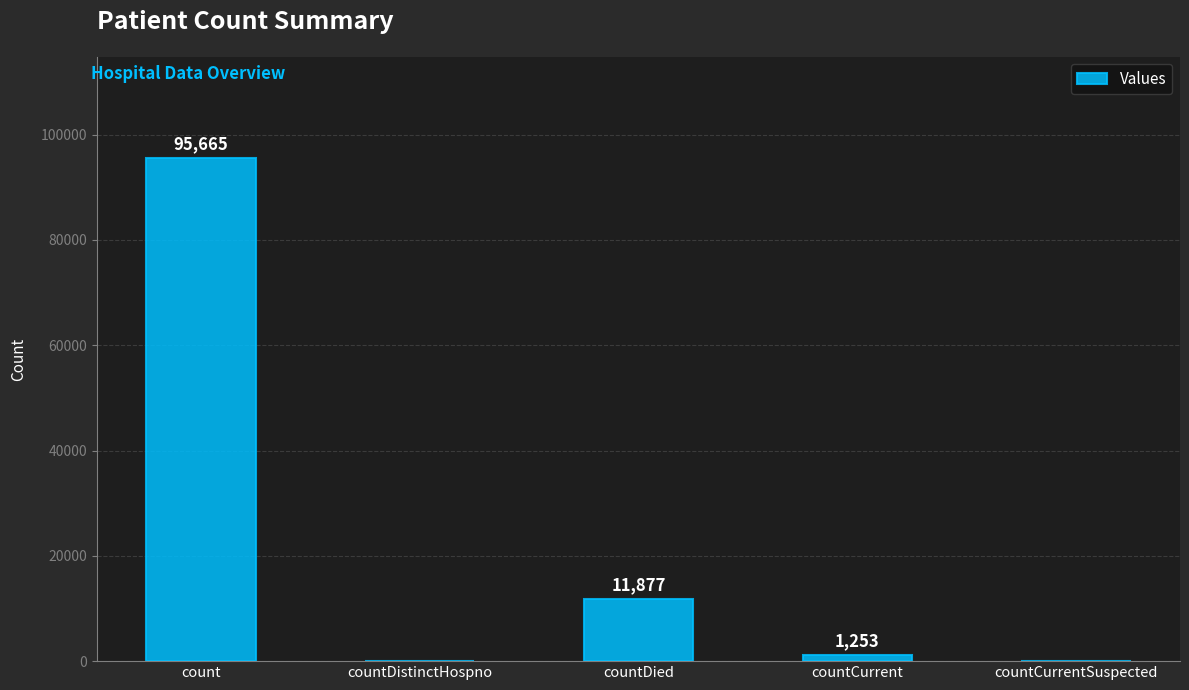

At which label is the value closest to 47832?

countDied